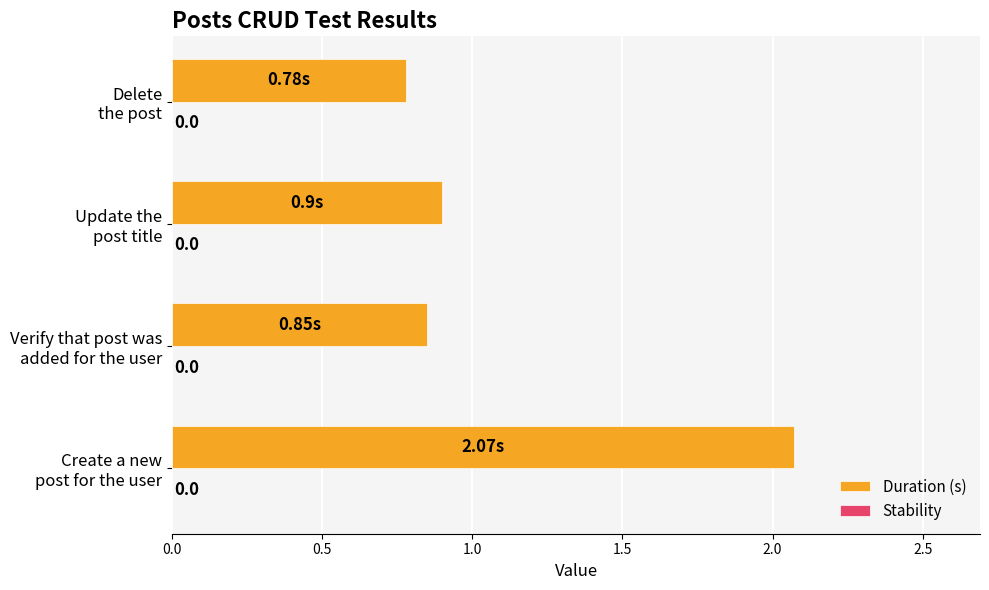

What is the maximum value shown in the chart?

2.1